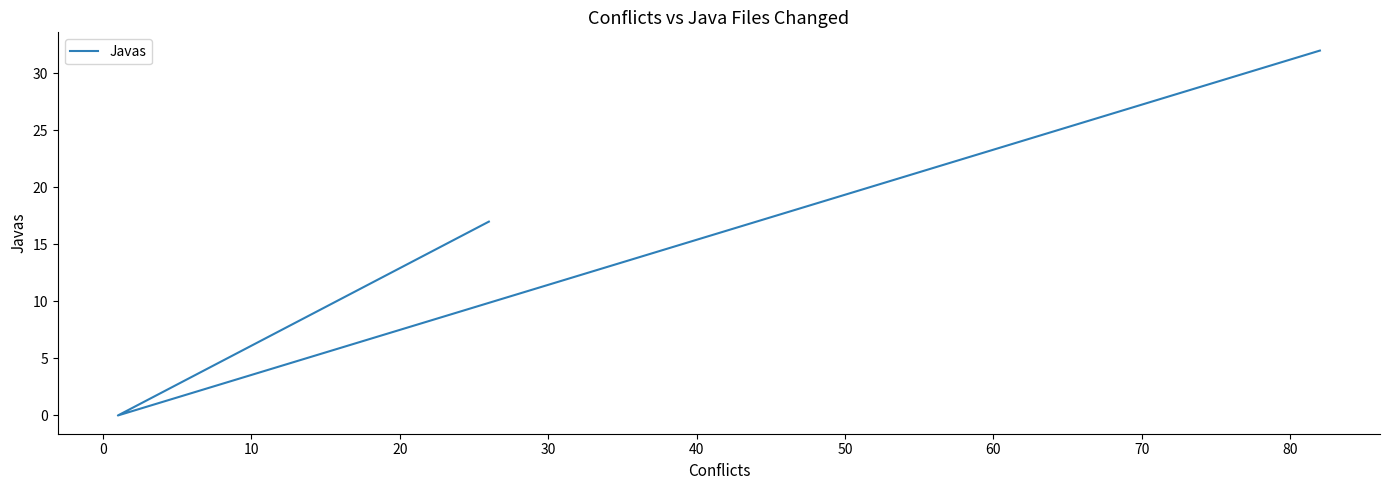

How many values are above zero?

2